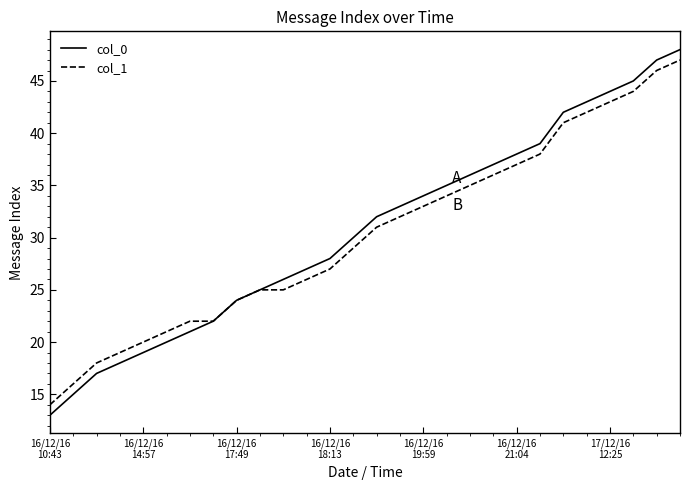

Which series has the widest spread of values?

col_0